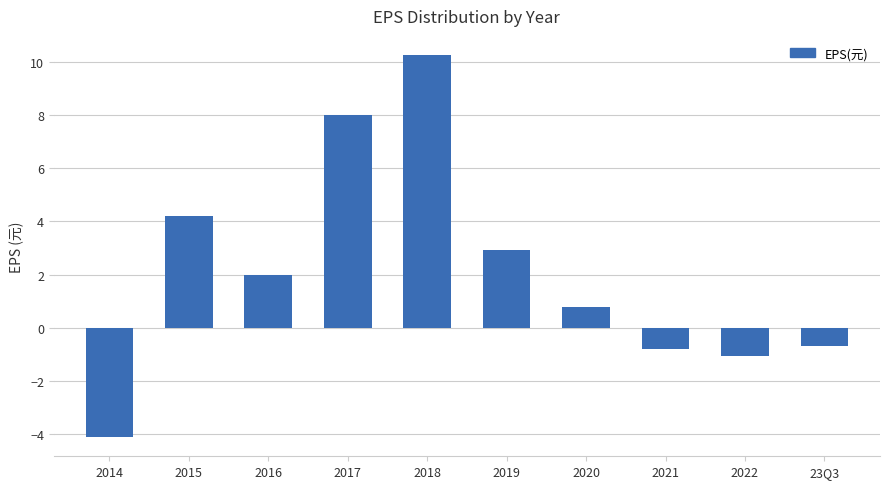

How many categories are shown in the chart?

10